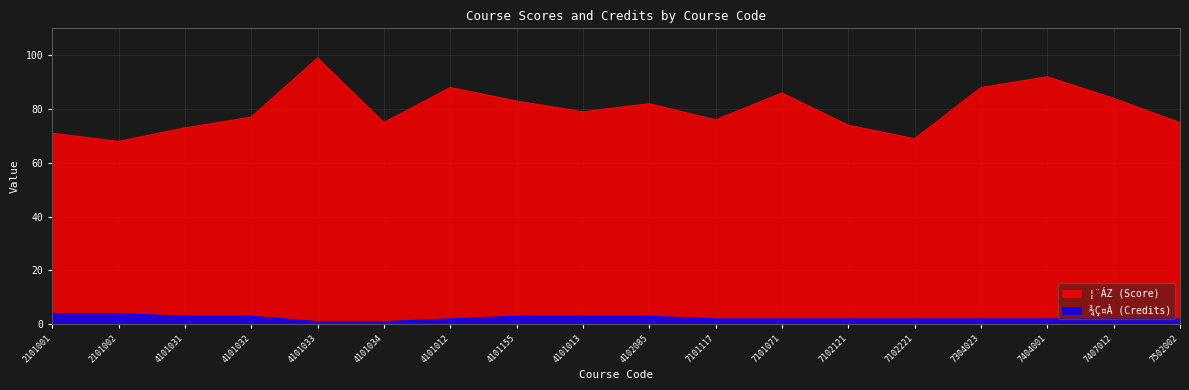

Between 7407012 and 4102085, which is larger?

7407012